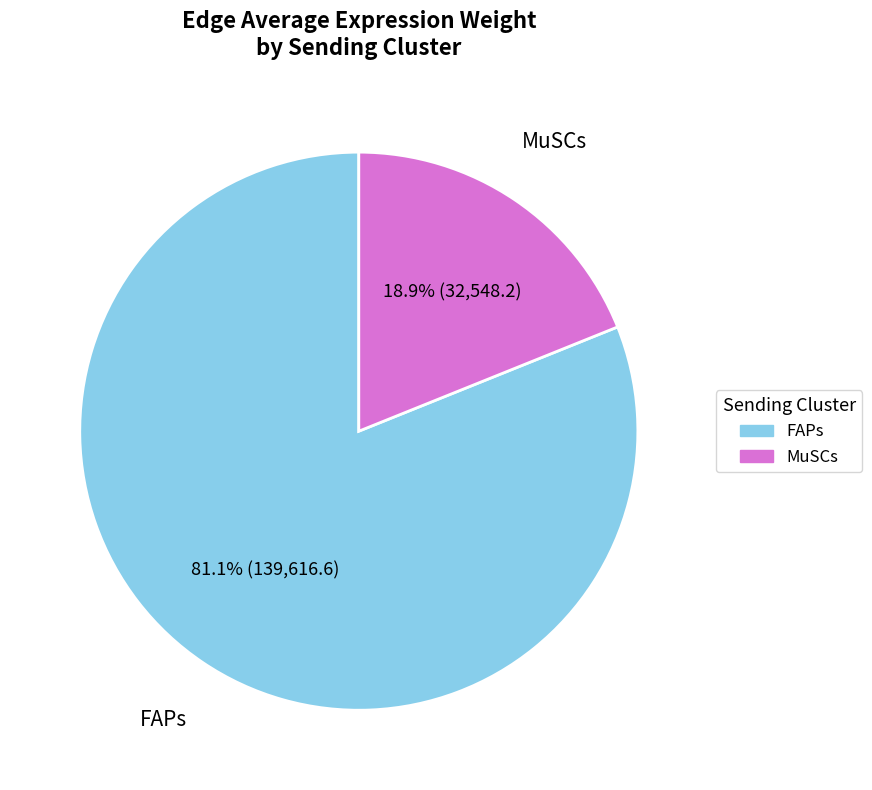

Between FAPs and MuSCs, which is larger?

FAPs